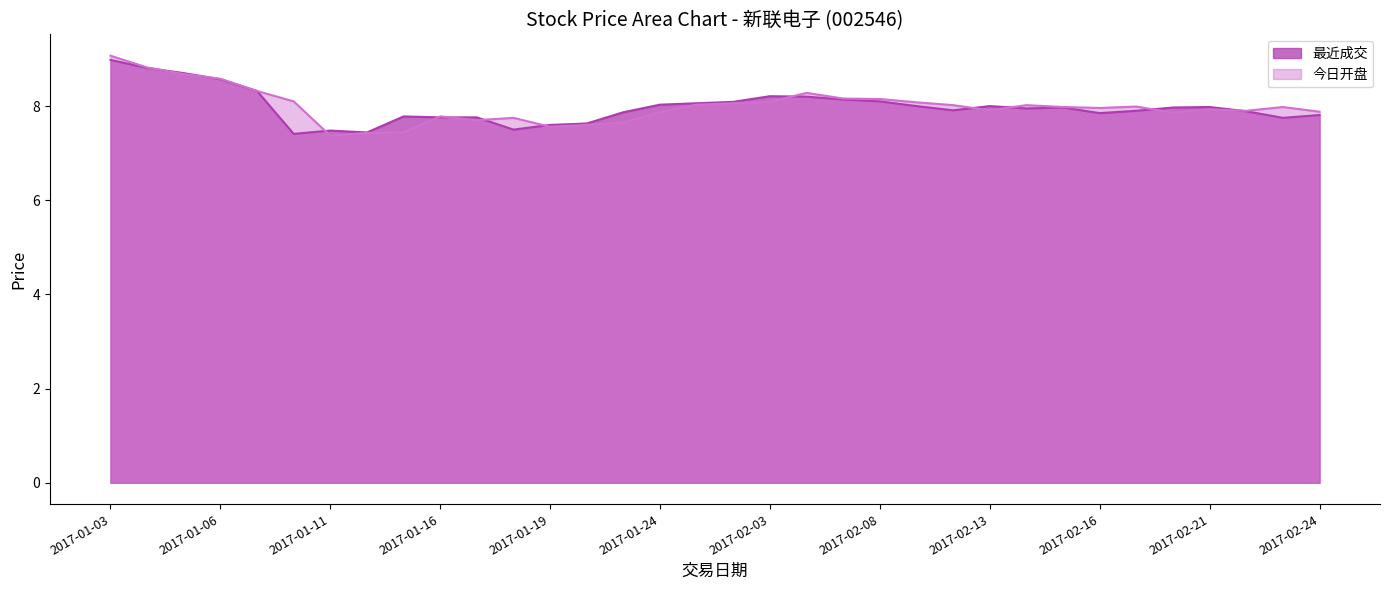

At which category does the data reach its first local valley?

2017-01-10